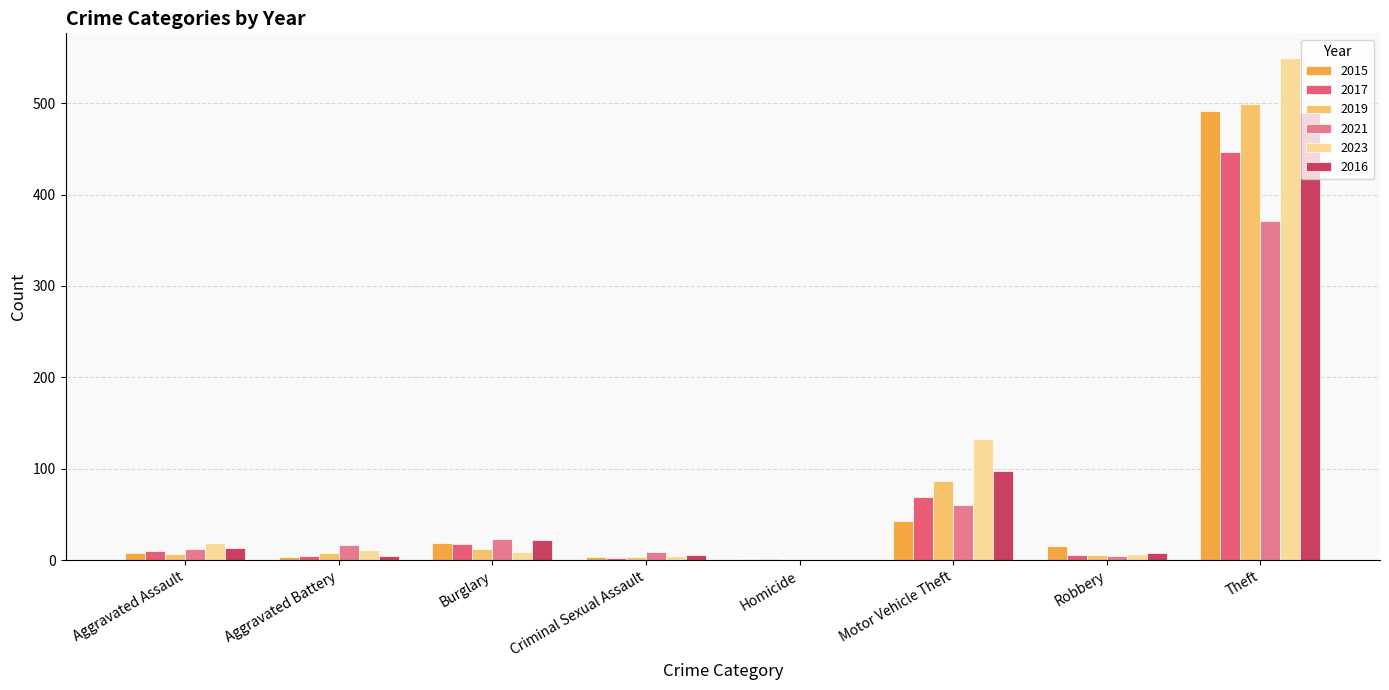

Which series has the widest spread of values?

2023